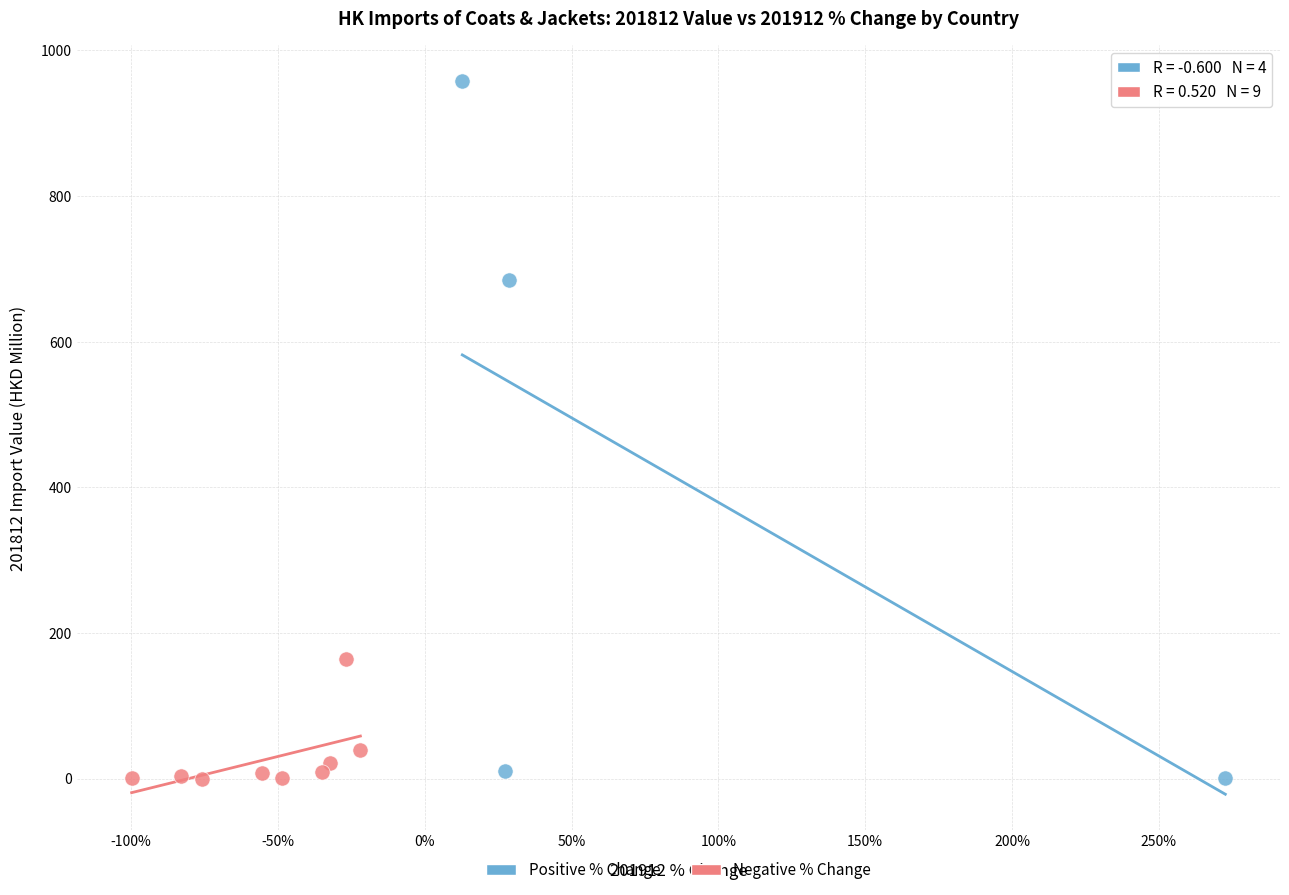

Which series contains the highest Y value?

Positive % Change